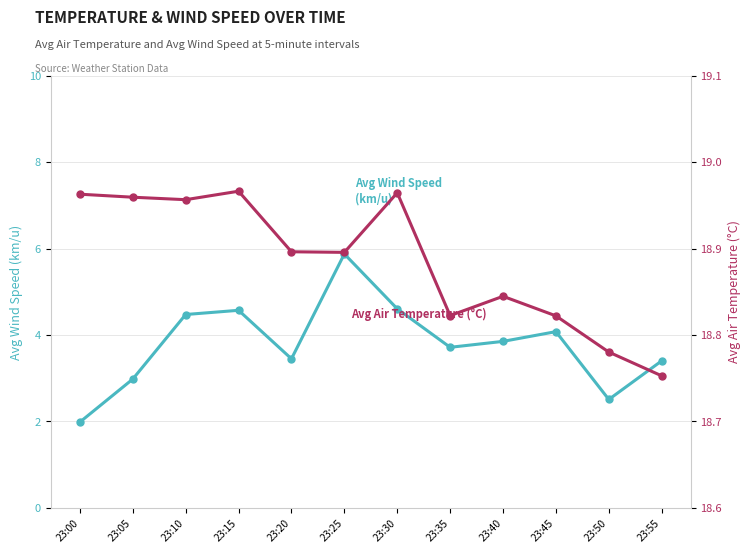

What are all the series names shown in the legend?

Avg Wind Speed km/u, Avg Air Temperature